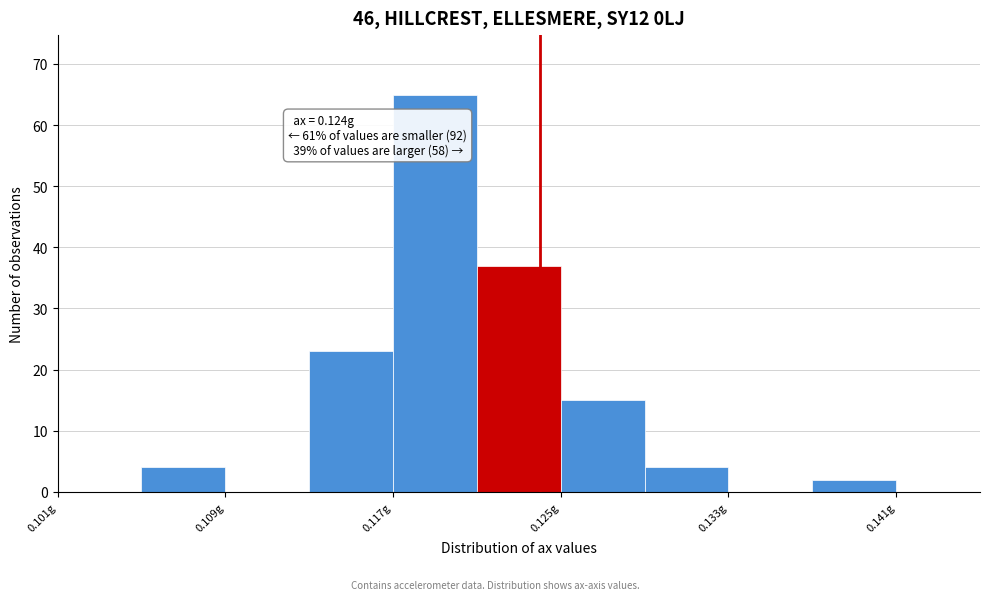

Which range on the x-axis has the tallest bar?

0.117 to 0.121